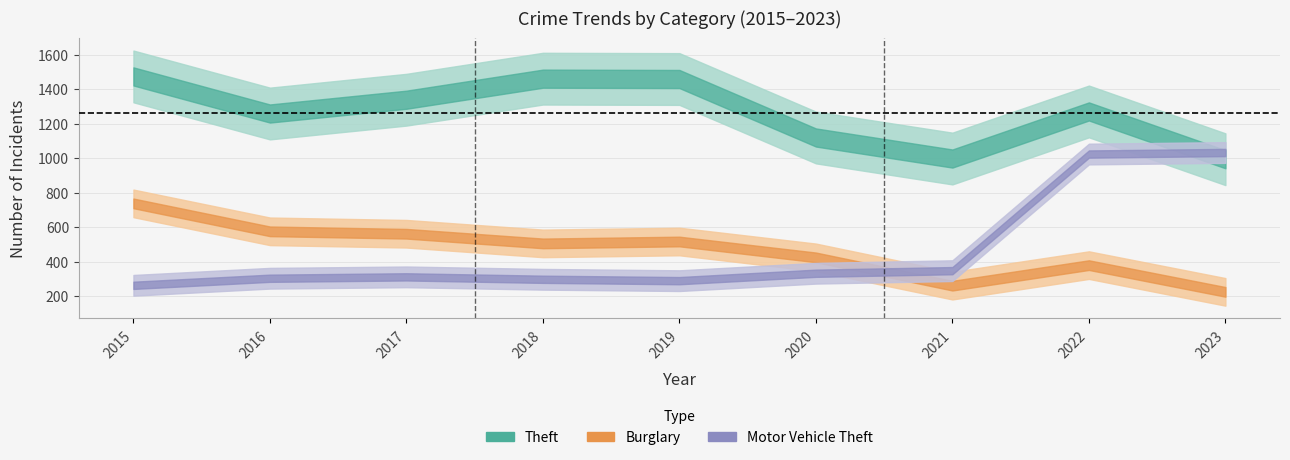

What is the difference between the maximum and minimum values in the Motor Vehicle Theft series?

770